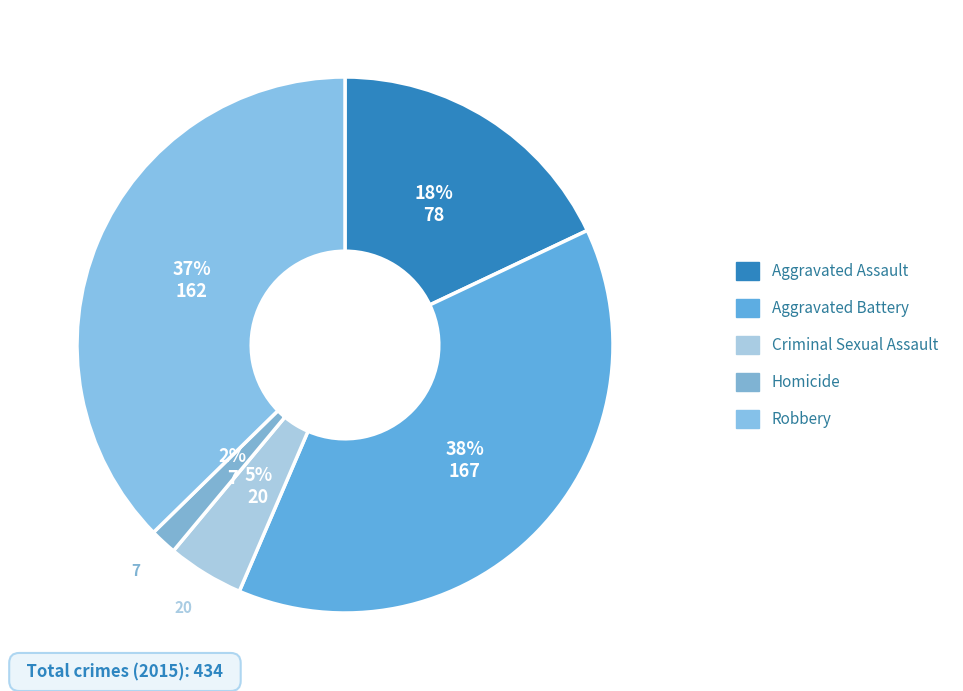

Which category has the biggest portion of the pie?

Aggravated Battery